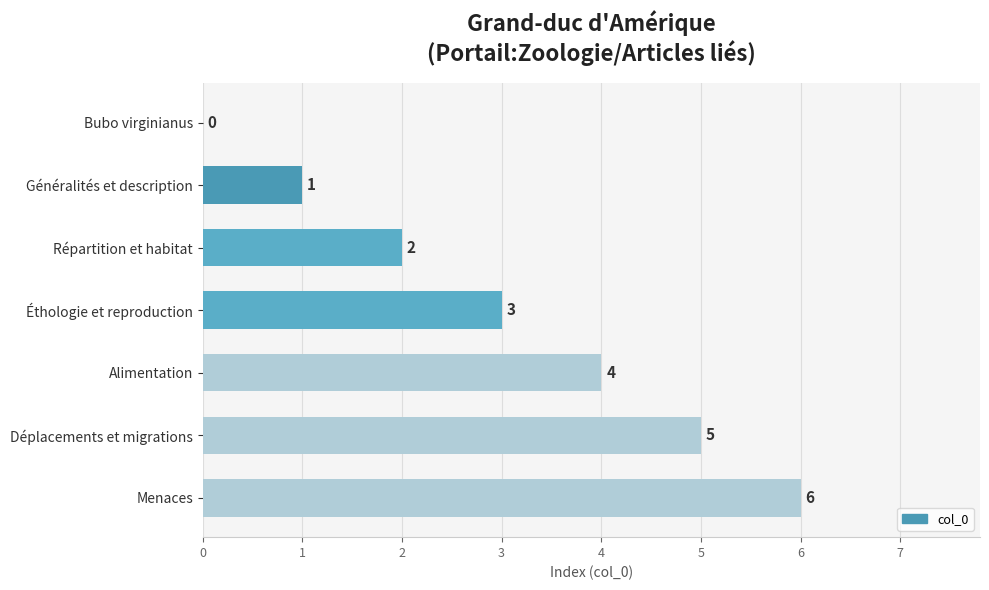

What is the greatest value displayed?

6